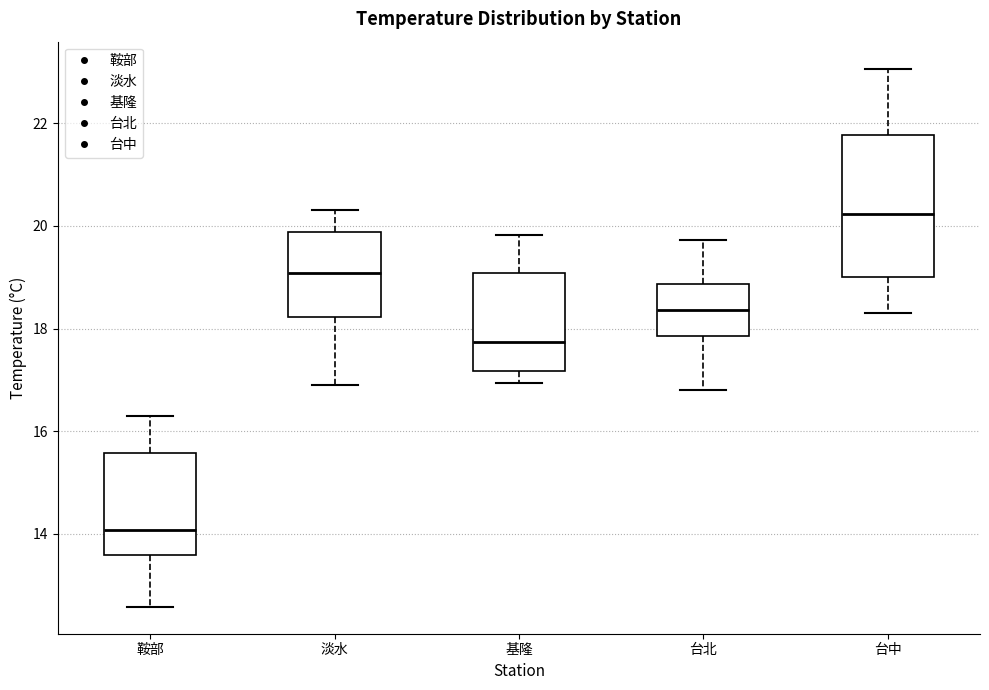

Which box has the highest median line?

台中